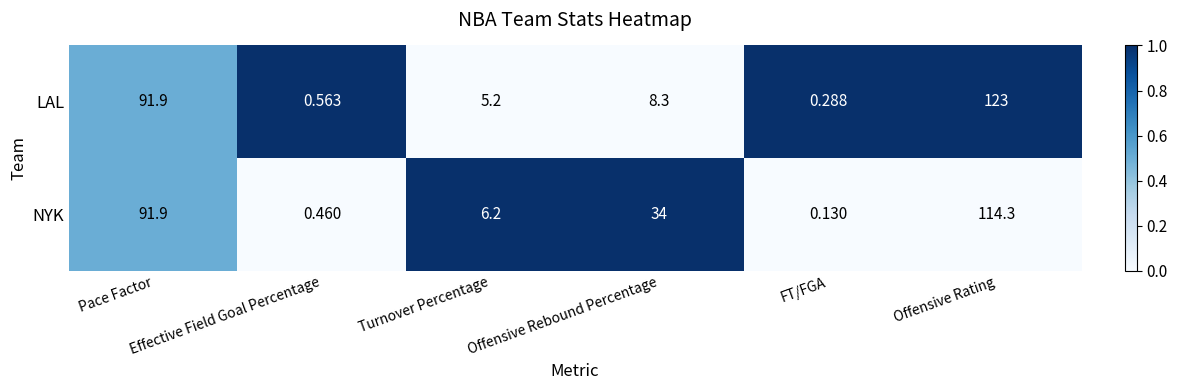

Which series has the largest range (max minus min)?

LAL